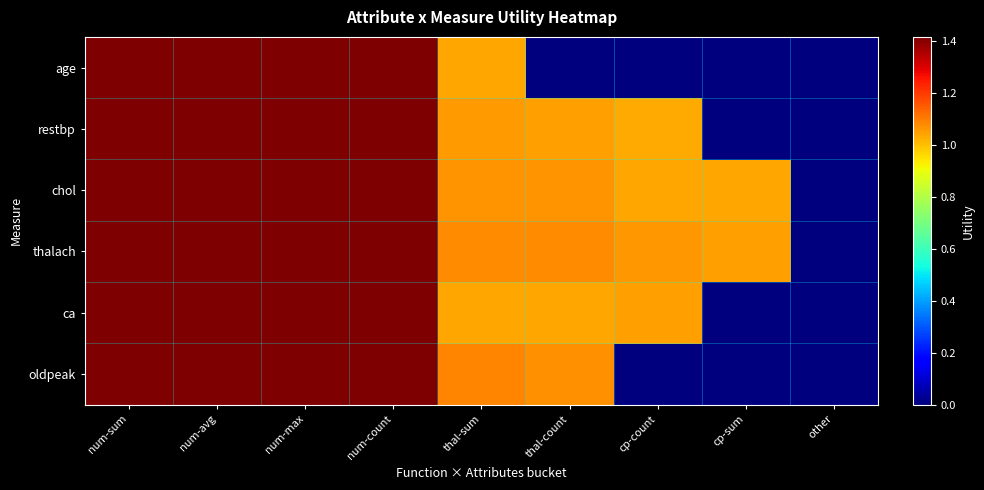

How many distinct data groups are displayed?

6